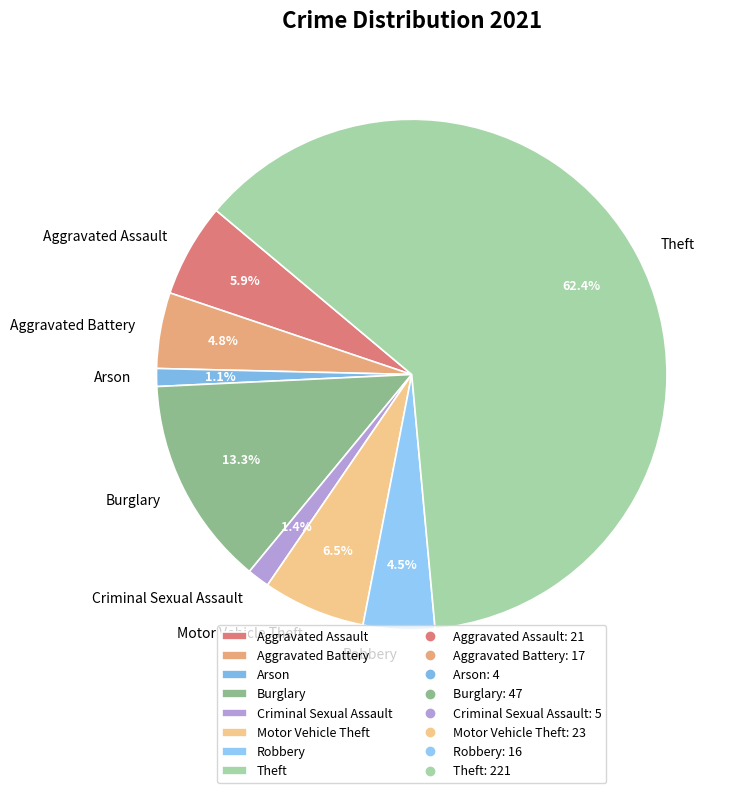

To the nearest percent, what percentage of the pie is Arson?

1%